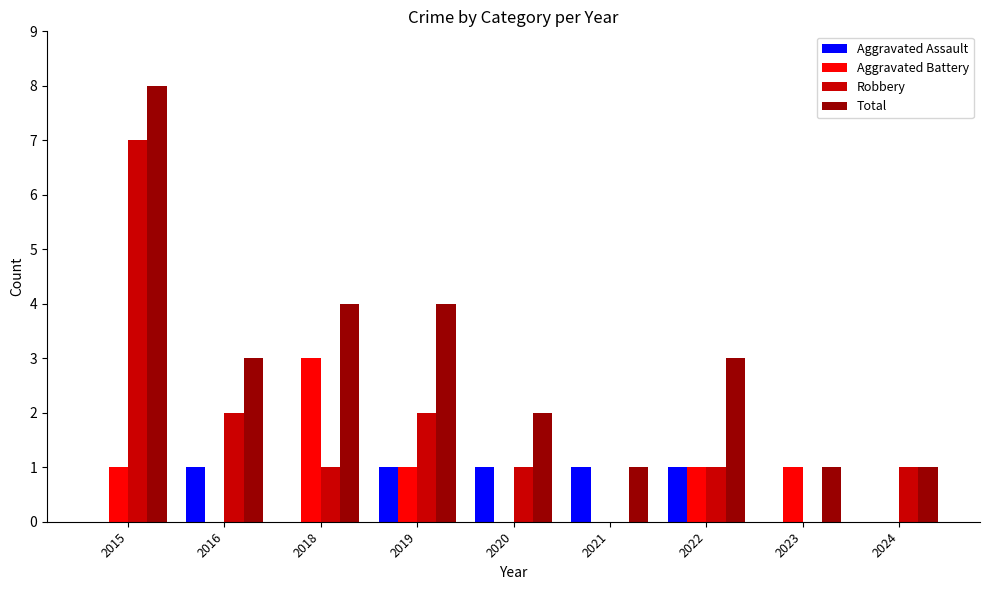

The value of Robbery at 2021 is -5. True or false?

False